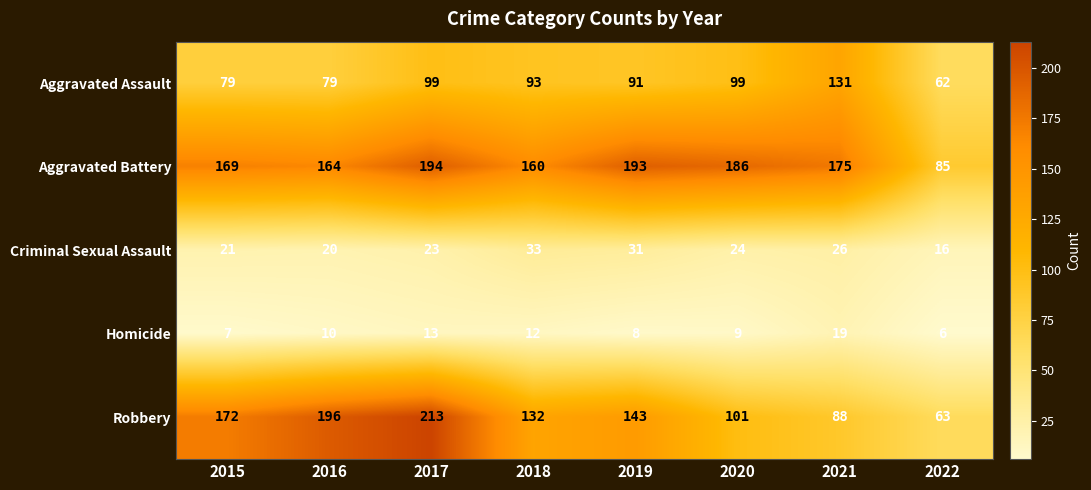

The Criminal Sexual Assault series shows 38 at 2017. True or false?

False